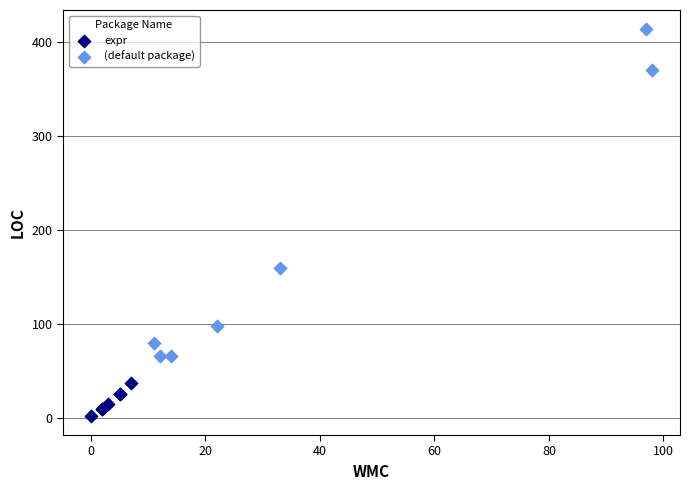

Which series reaches the maximum Y coordinate?

(default package)